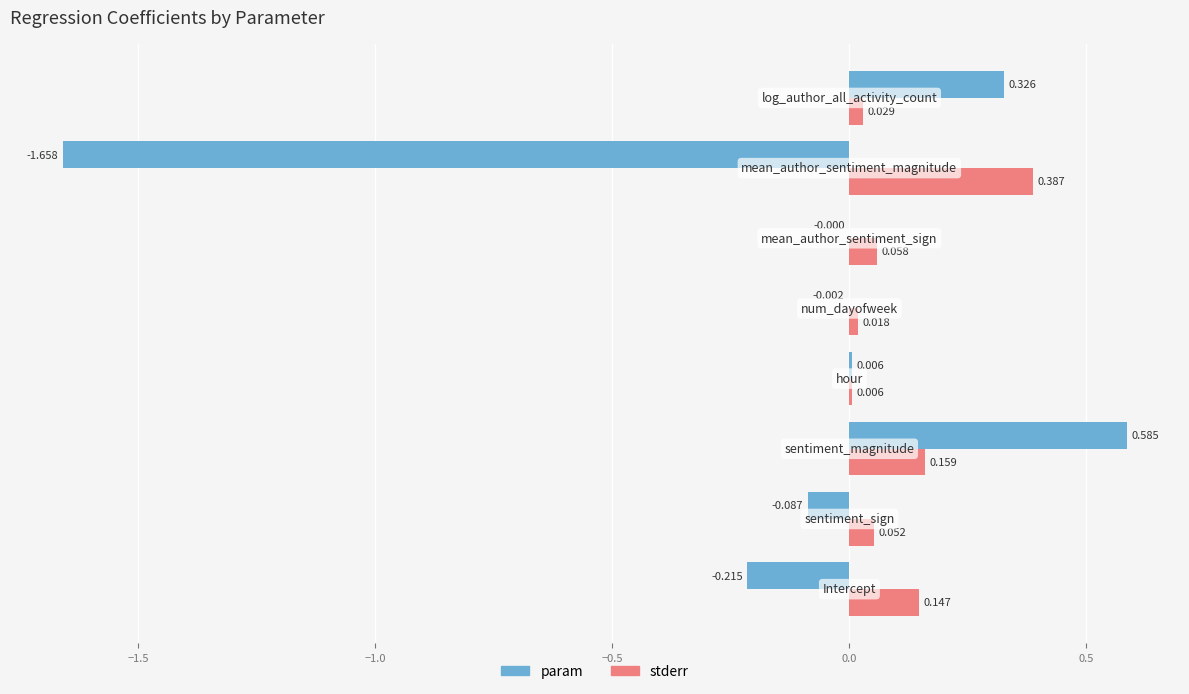

Which series has the largest total across all categories?

stderr